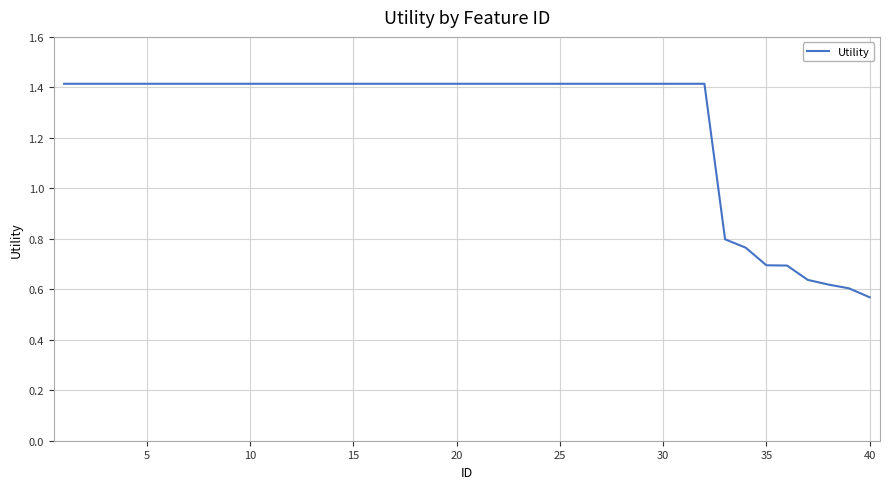

What is the maximum value shown in the chart?

1.4